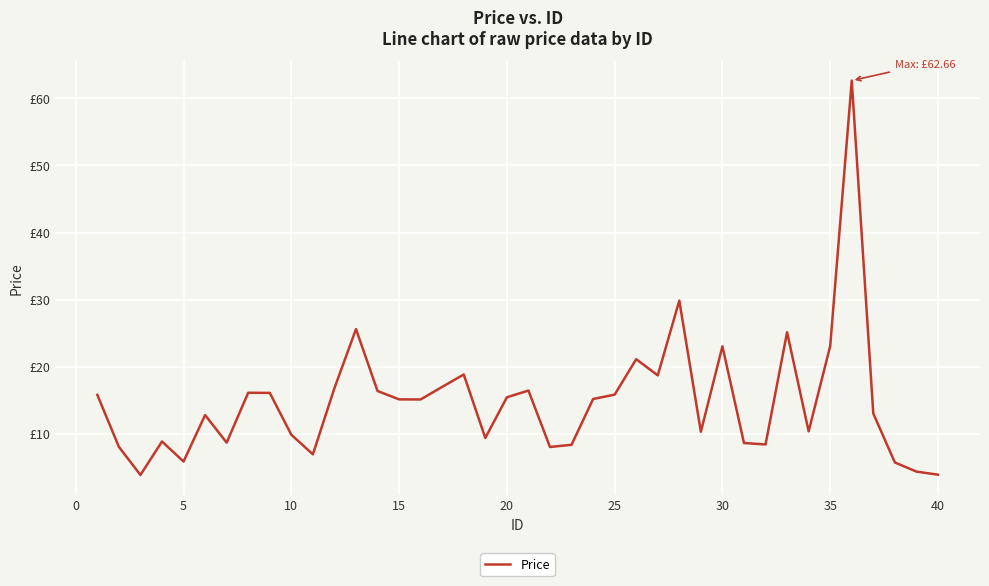

Does the chart have visible grid lines?

Yes